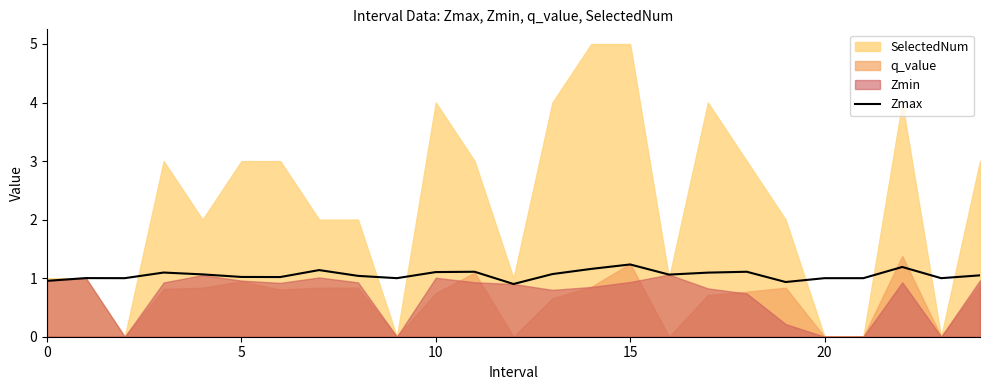

Approximately how many times larger is the value at 19 compared to 16?

0.9